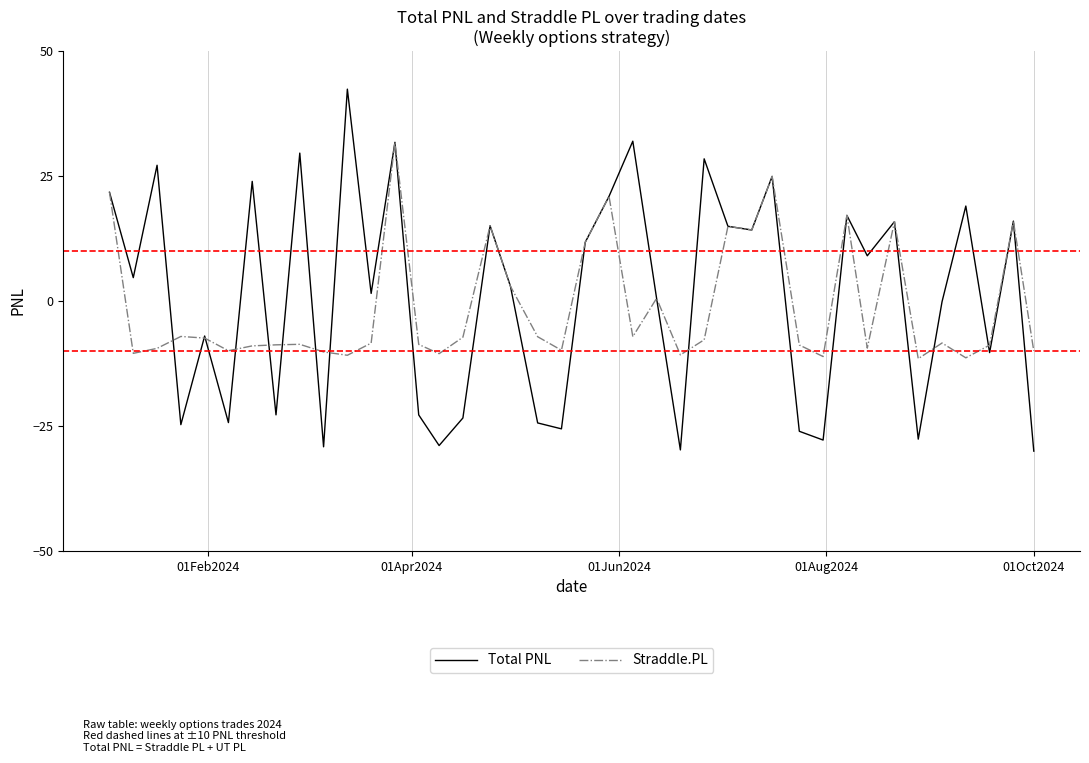

Which series has the widest spread of values?

Total PNL